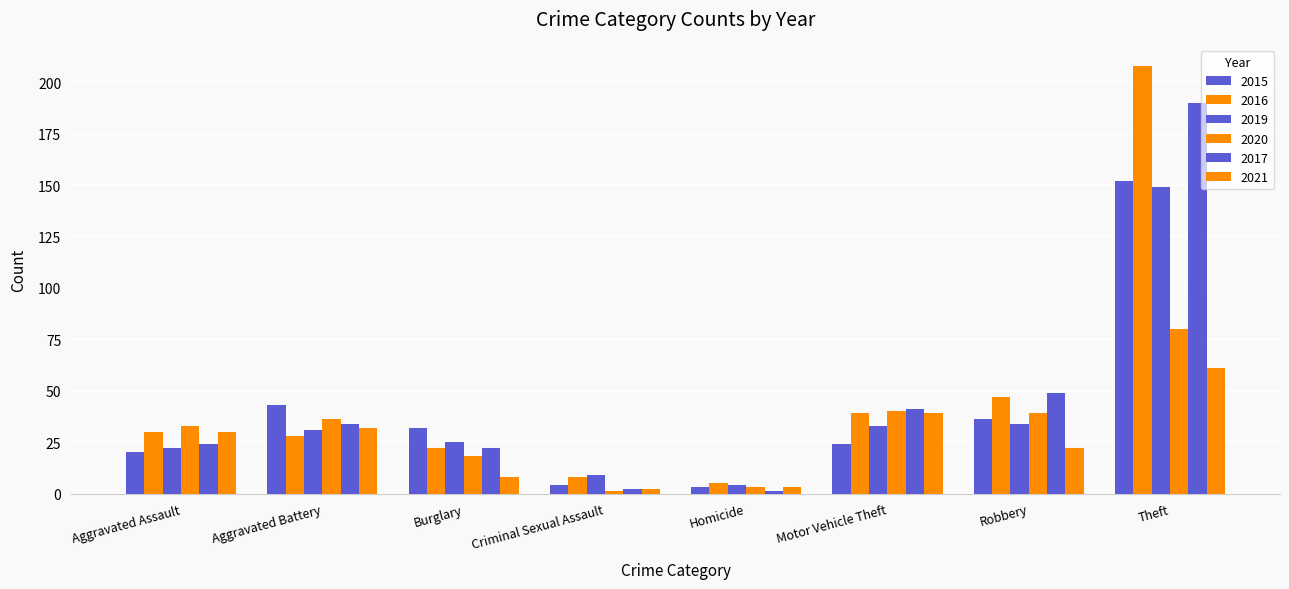

What is the sum of the 2017 values at Aggravated Battery and Aggravated Assault?

58